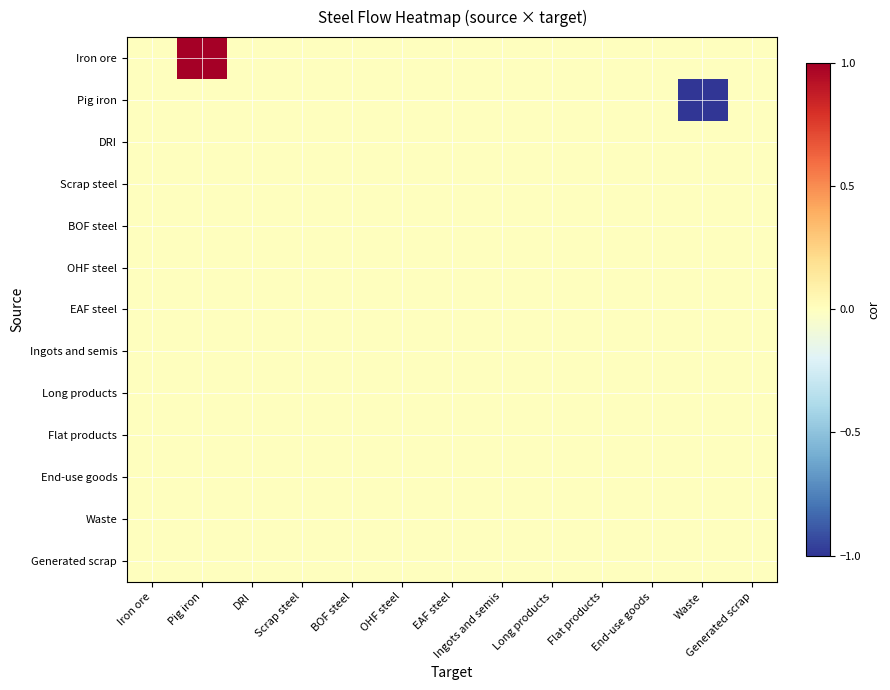

Reading left to right, transcribe all the data shown in this chart.

Iron ore: Iron ore=0.0	Pig iron=1.0	DRI=0.0	Scrap steel=0.0	BOF steel=0.0	OHF steel=0.0	EAF steel=0.0	Ingots and semis=0.0	Long products=0.0	Flat products=0.0	End-use goods=0.0	Waste=0.0	Generated scrap=0.0
Pig iron: Iron ore=0.0	Pig iron=0.0	DRI=0.0	Scrap steel=0.0	BOF steel=0.0	OHF steel=0.0	EAF steel=0.0	Ingots and semis=0.0	Long products=0.0	Flat products=0.0	End-use goods=0.0	Waste=-1.0	Generated scrap=0.0
DRI: Iron ore=0.0	Pig iron=0.0	DRI=0.0	Scrap steel=0.0	BOF steel=0.0	OHF steel=0.0	EAF steel=0.0	Ingots and semis=0.0	Long products=0.0	Flat products=0.0	End-use goods=0.0	Waste=0.0	Generated scrap=0.0
Scrap steel: Iron ore=0.0	Pig iron=0.0	DRI=0.0	Scrap steel=0.0	BOF steel=0.0	OHF steel=0.0	EAF steel=0.0	Ingots and semis=0.0	Long products=0.0	Flat products=0.0	End-use goods=0.0	Waste=0.0	Generated scrap=0.0
BOF steel: Iron ore=0.0	Pig iron=0.0	DRI=0.0	Scrap steel=0.0	BOF steel=0.0	OHF steel=0.0	EAF steel=0.0	Ingots and semis=0.0	Long products=0.0	Flat products=0.0	End-use goods=0.0	Waste=0.0	Generated scrap=0.0
OHF steel: Iron ore=0.0	Pig iron=0.0	DRI=0.0	Scrap steel=0.0	BOF steel=0.0	OHF steel=0.0	EAF steel=0.0	Ingots and semis=0.0	Long products=0.0	Flat products=0.0	End-use goods=0.0	Waste=0.0	Generated scrap=0.0
EAF steel: Iron ore=0.0	Pig iron=0.0	DRI=0.0	Scrap steel=0.0	BOF steel=0.0	OHF steel=0.0	EAF steel=0.0	Ingots and semis=0.0	Long products=0.0	Flat products=0.0	End-use goods=0.0	Waste=0.0	Generated scrap=0.0
Ingots and semis: Iron ore=0.0	Pig iron=0.0	DRI=0.0	Scrap steel=0.0	BOF steel=0.0	OHF steel=0.0	EAF steel=0.0	Ingots and semis=0.0	Long products=0.0	Flat products=0.0	End-use goods=0.0	Waste=0.0	Generated scrap=0.0
Long products: Iron ore=0.0	Pig iron=0.0	DRI=0.0	Scrap steel=0.0	BOF steel=0.0	OHF steel=0.0	EAF steel=0.0	Ingots and semis=0.0	Long products=0.0	Flat products=0.0	End-use goods=0.0	Waste=0.0	Generated scrap=0.0
Flat products: Iron ore=0.0	Pig iron=0.0	DRI=0.0	Scrap steel=0.0	BOF steel=0.0	OHF steel=0.0	EAF steel=0.0	Ingots and semis=0.0	Long products=0.0	Flat products=0.0	End-use goods=0.0	Waste=0.0	Generated scrap=0.0
End-use goods: Iron ore=0.0	Pig iron=0.0	DRI=0.0	Scrap steel=0.0	BOF steel=0.0	OHF steel=0.0	EAF steel=0.0	Ingots and semis=0.0	Long products=0.0	Flat products=0.0	End-use goods=0.0	Waste=0.0	Generated scrap=0.0
Waste: Iron ore=0.0	Pig iron=0.0	DRI=0.0	Scrap steel=0.0	BOF steel=0.0	OHF steel=0.0	EAF steel=0.0	Ingots and semis=0.0	Long products=0.0	Flat products=0.0	End-use goods=0.0	Waste=0.0	Generated scrap=0.0
Generated scrap: Iron ore=0.0	Pig iron=0.0	DRI=0.0	Scrap steel=0.0	BOF steel=0.0	OHF steel=0.0	EAF steel=0.0	Ingots and semis=0.0	Long products=0.0	Flat products=0.0	End-use goods=0.0	Waste=0.0	Generated scrap=0.0